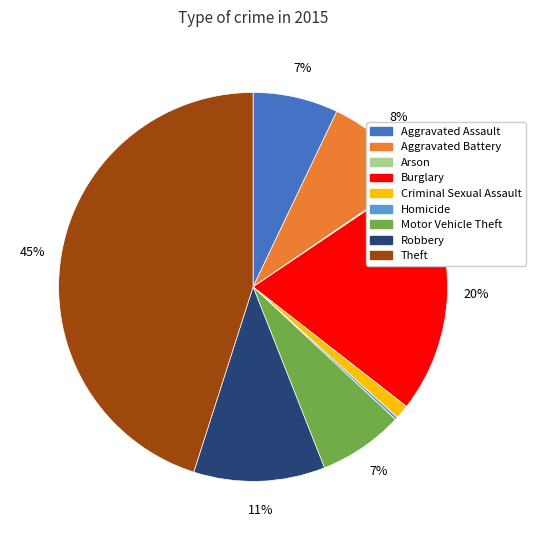

Combined, do Criminal Sexual Assault and Aggravated Battery account for over 50%?

No